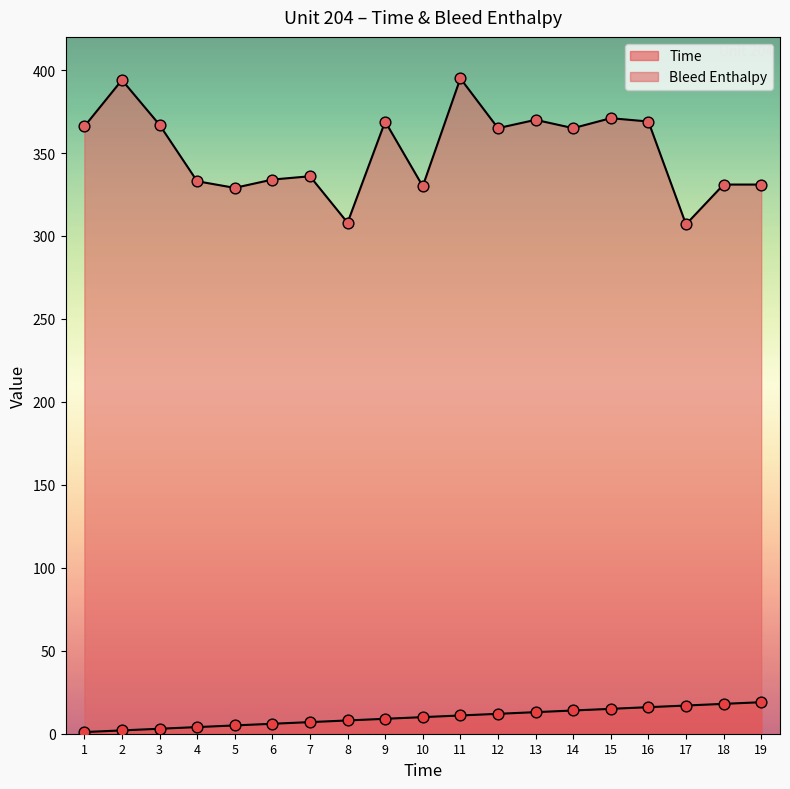

Is the value of Bleed Enthalpy at 13 greater than the value of Time at 9?

Yes